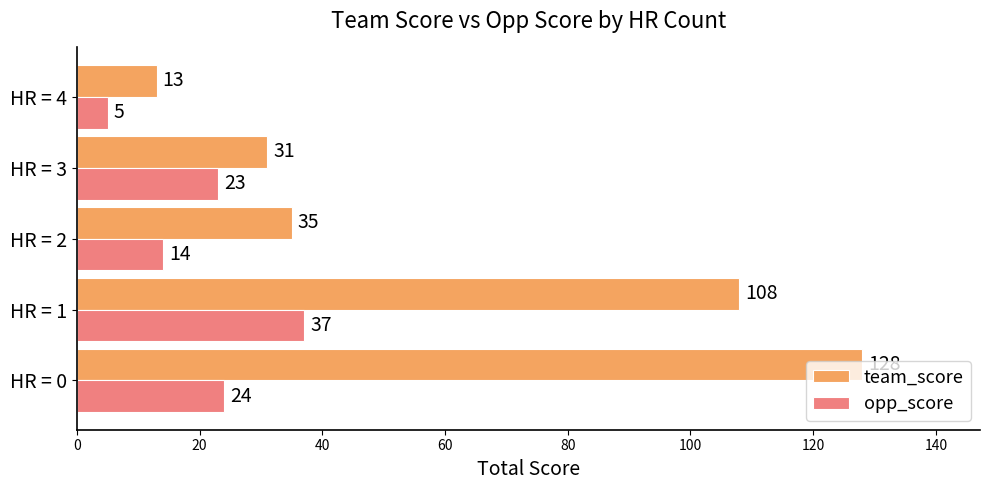

Where is opp_score nearest to the value 21?

HR = 3